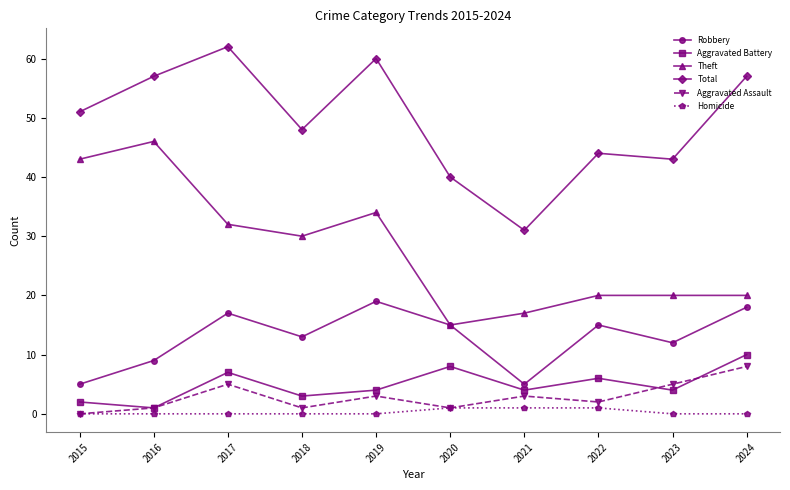

Which category has the highest value in the Aggravated Battery series?

2024